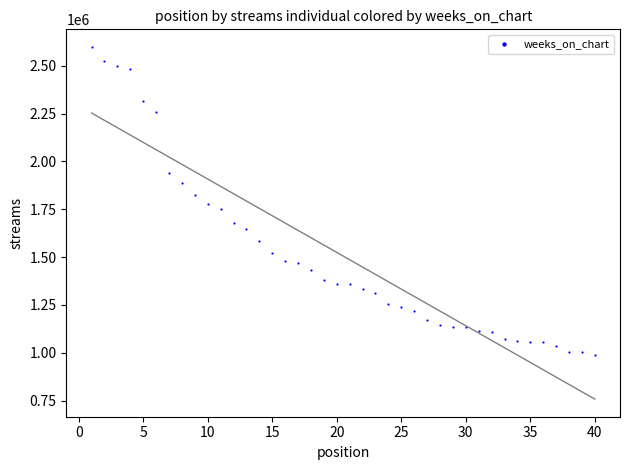

What is the range of X values (max minus min)?

39